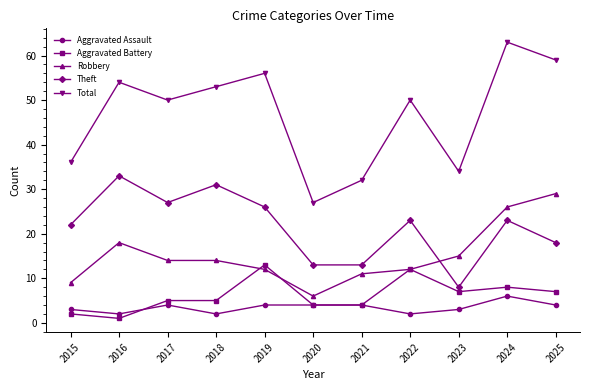

In Theft, how many points are higher than both neighbors (excluding endpoints)?

4